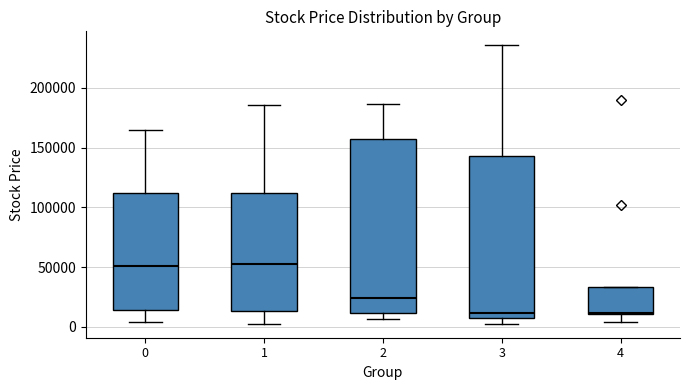

Comparing the boxes themselves (not the whiskers), which one is the tallest?

2